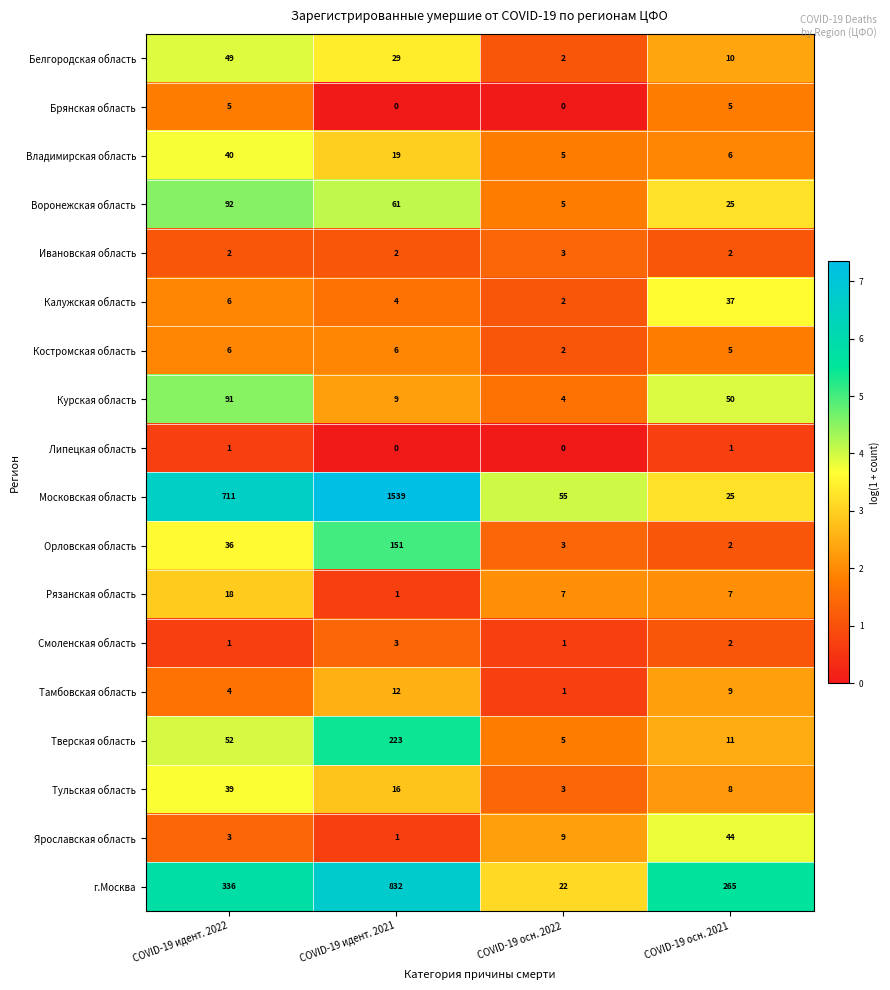

What is the difference between the maximum and minimum values in the Рязанская область series?

17